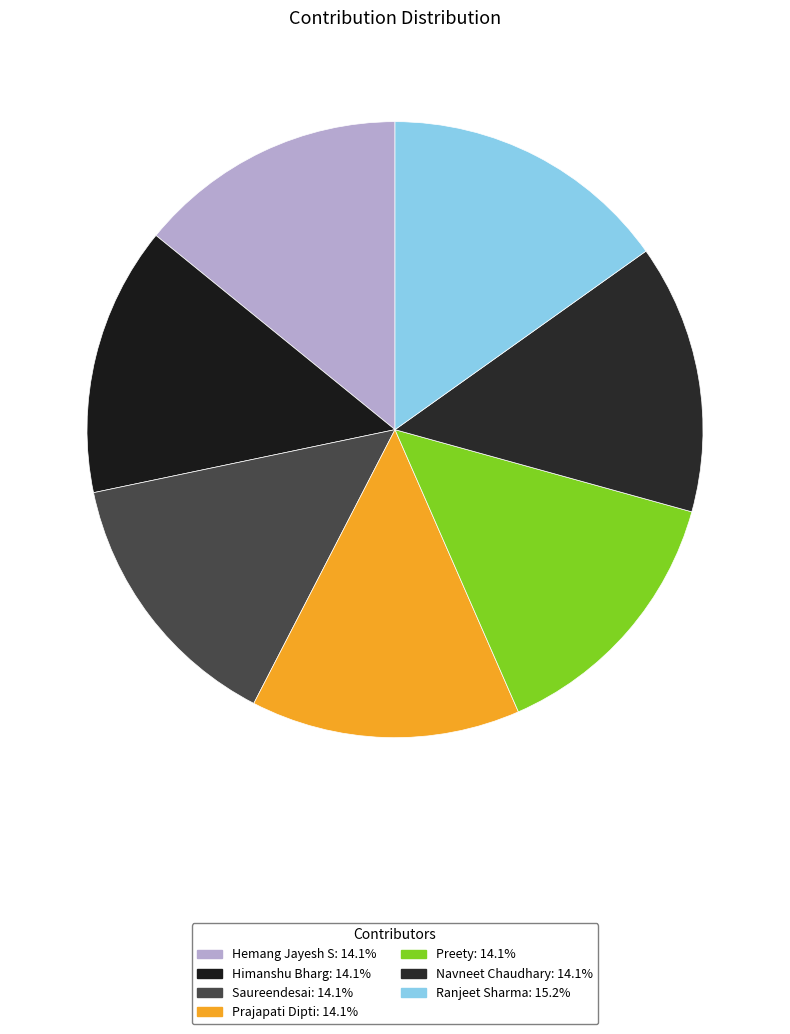

Rank the categories by value from lowest to highest.

Hemang Jayesh S, Himanshu Bharg, Saureendesai, Prajapati Dipti, Preety, Navneet Chaudhary, Ranjeet Sharma